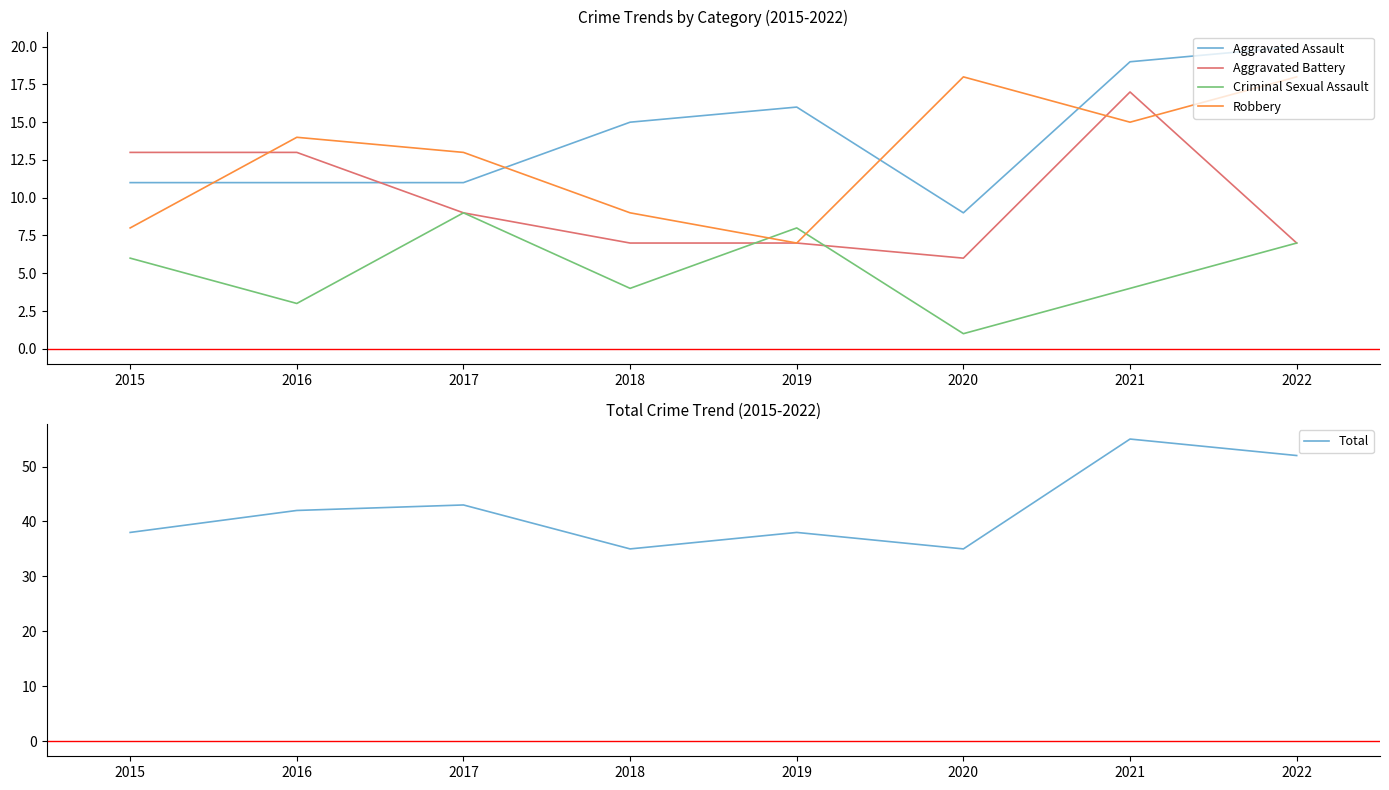

How many interior local peaks does the Total series have?

3